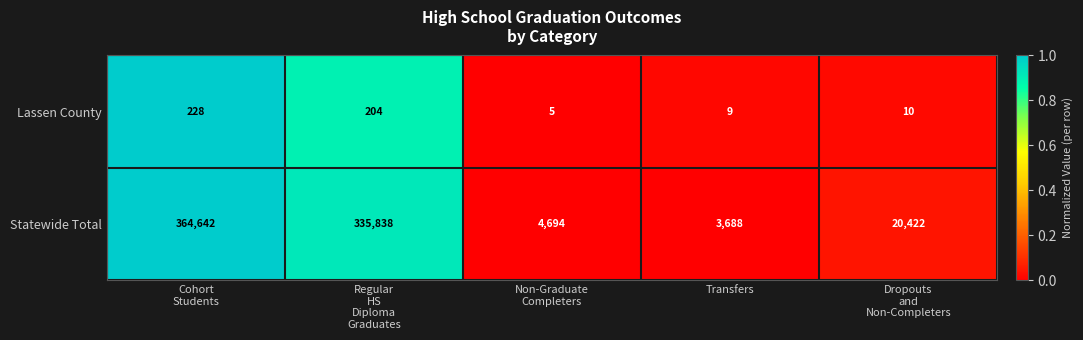

Which series has the largest total across all categories?

Statewide Total